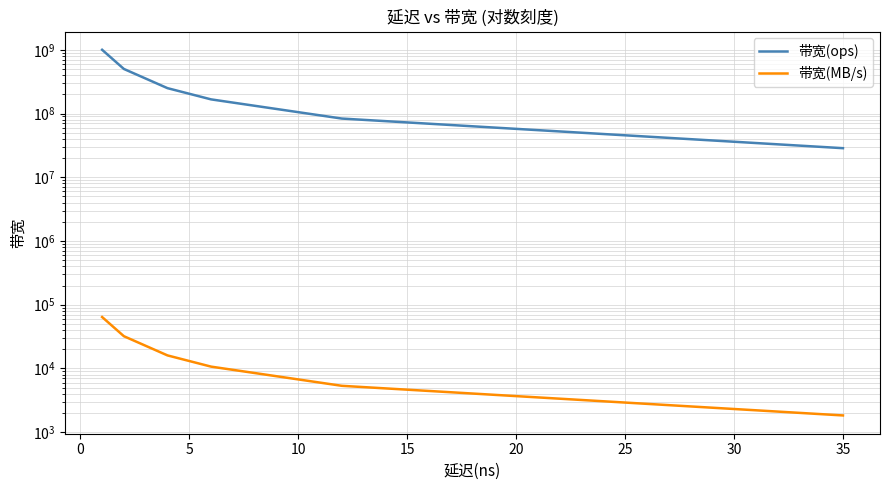

What are all the series names shown in the legend?

带宽(ops), 带宽(MB/s)